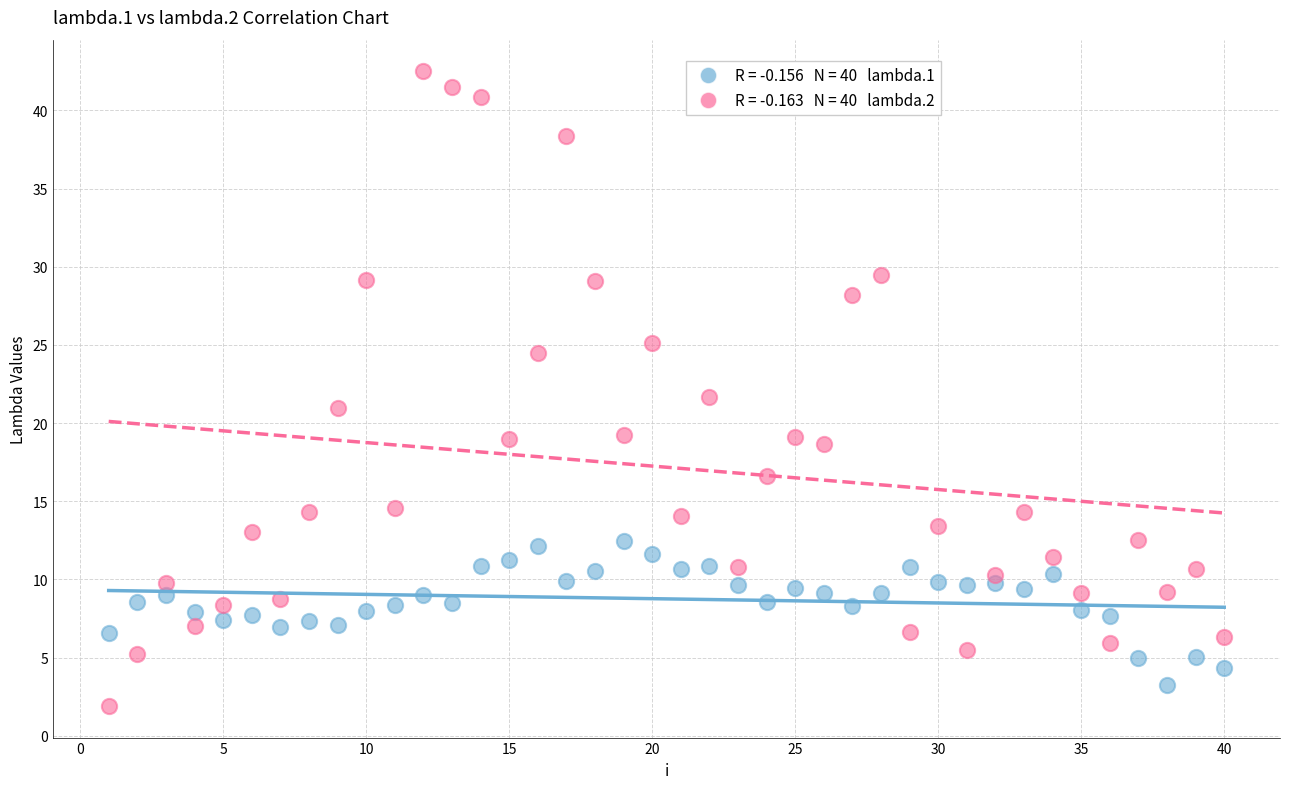

Across all data points, what is the range of Y values (max minus min)?

40.6